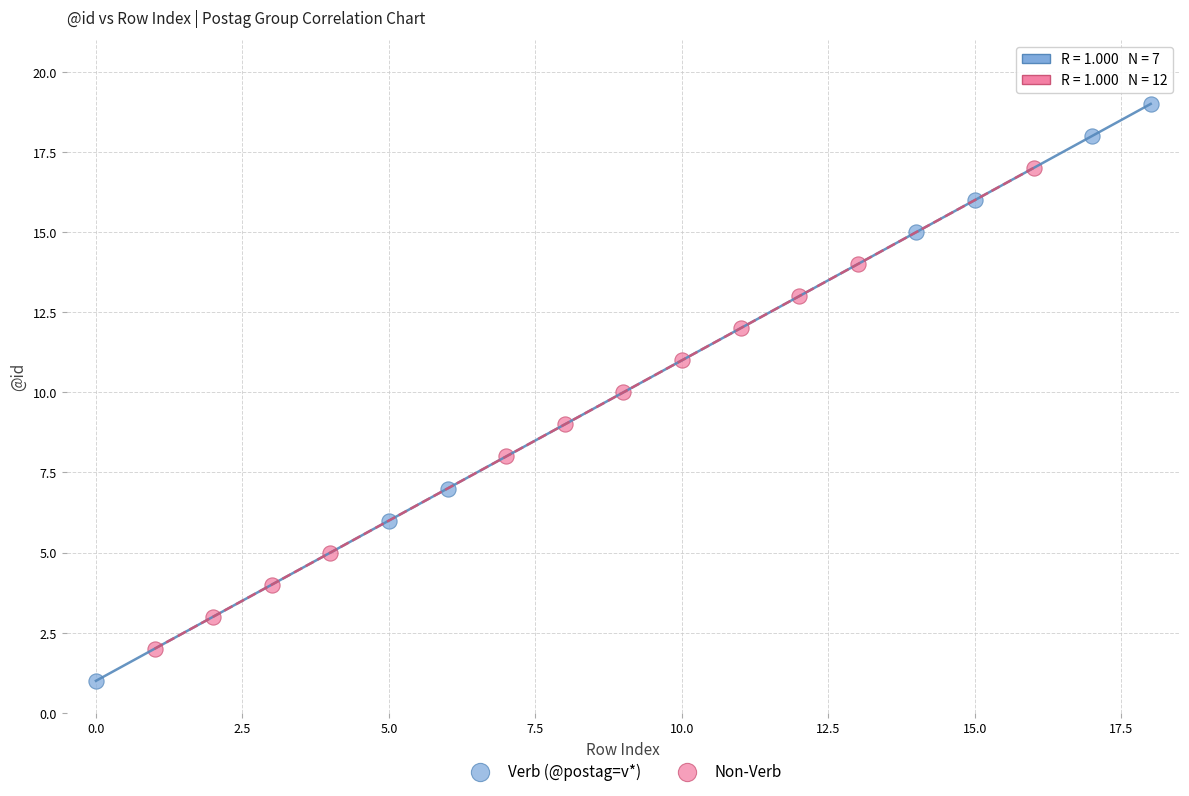

Which series contains the highest Y value?

Verb (@postag=v*)